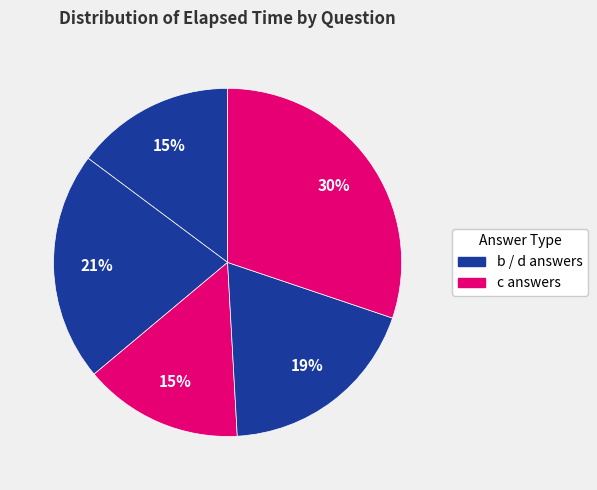

To the nearest percent, what is the difference between the largest and smallest slice percentages?

15%